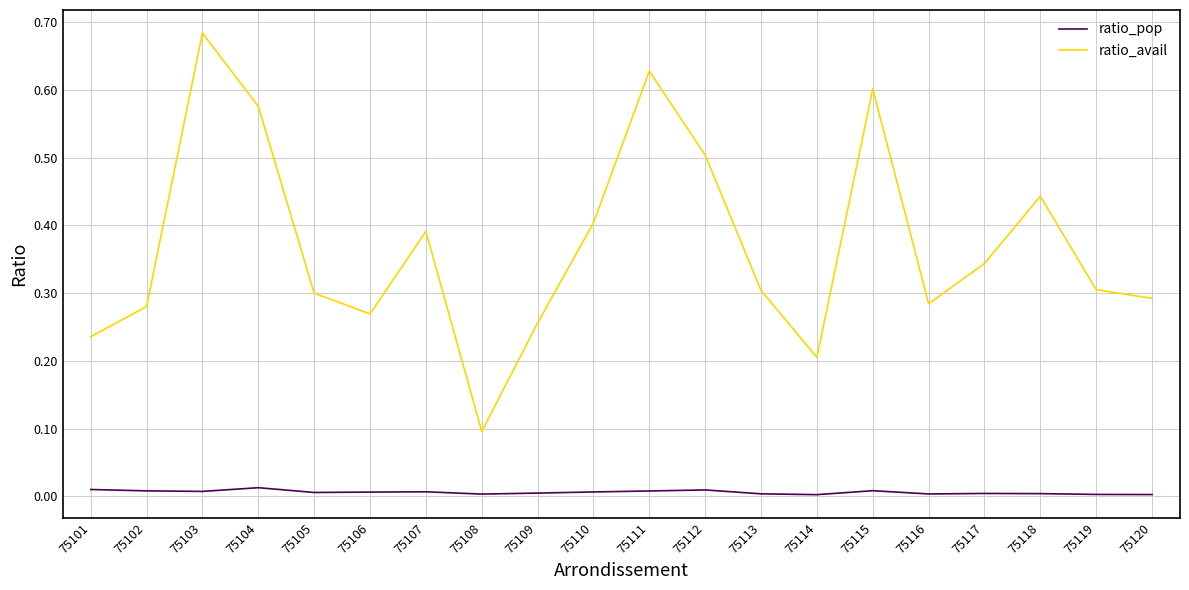

True or false: ratio_pop and ratio_avail cross at least once.

False